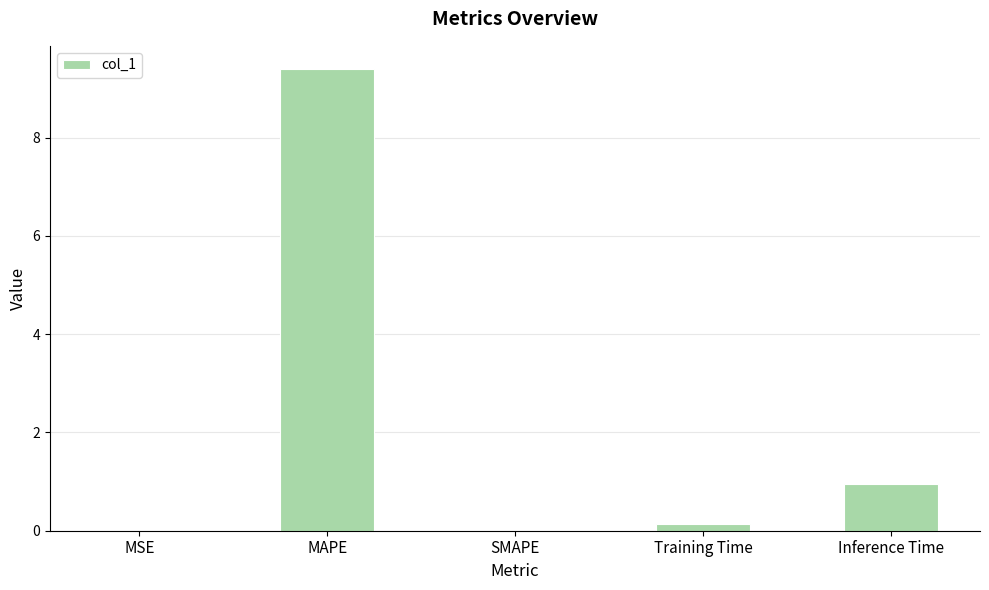

What is the difference between the values at SMAPE and Training Time?

0.1